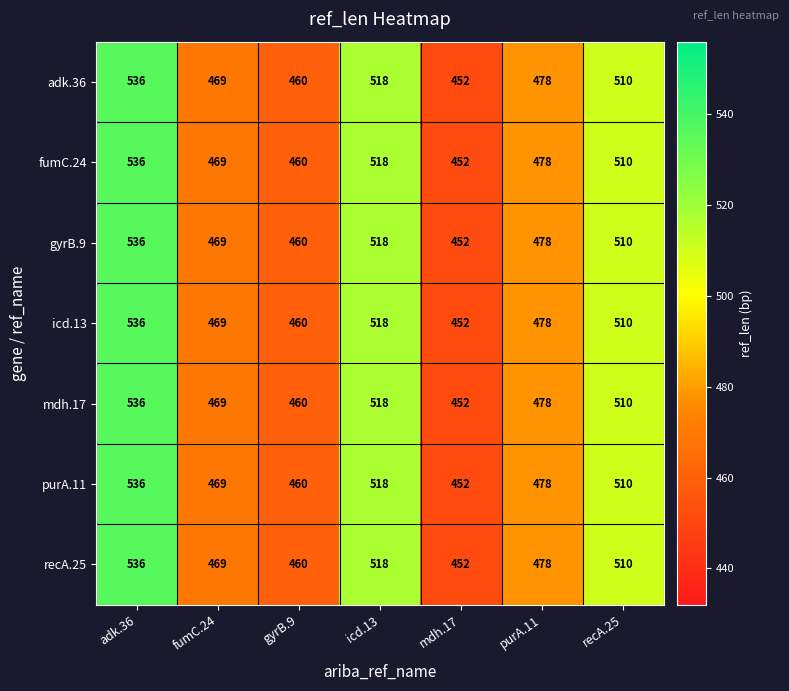

Which label corresponds to the smallest value in the chart?

mdh.17